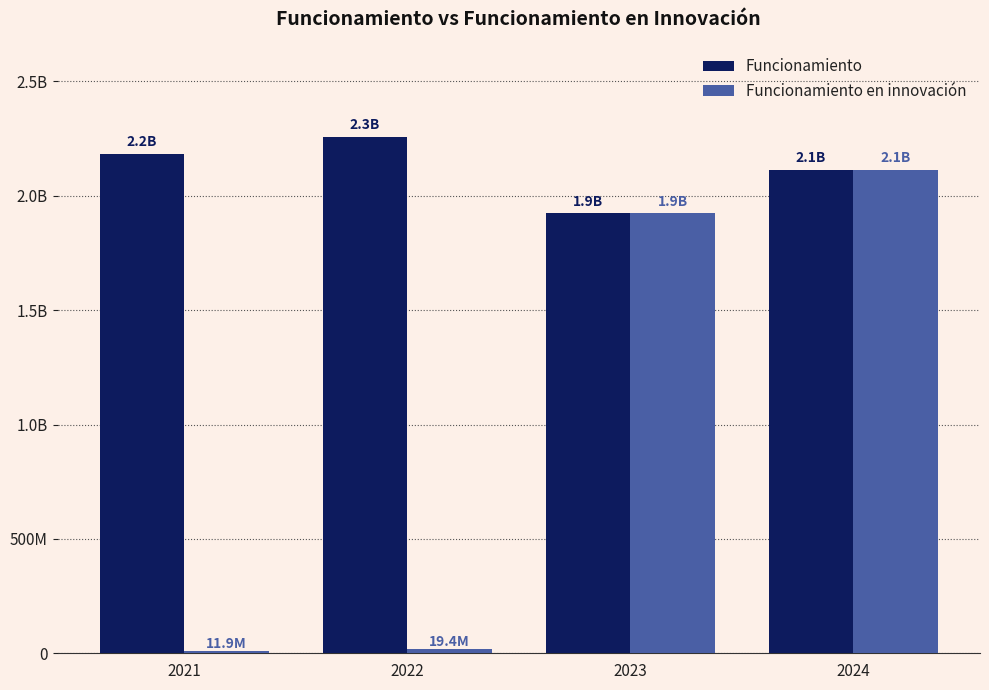

The value of Funcionamiento at 2021 is 2183201517. True or false?

True